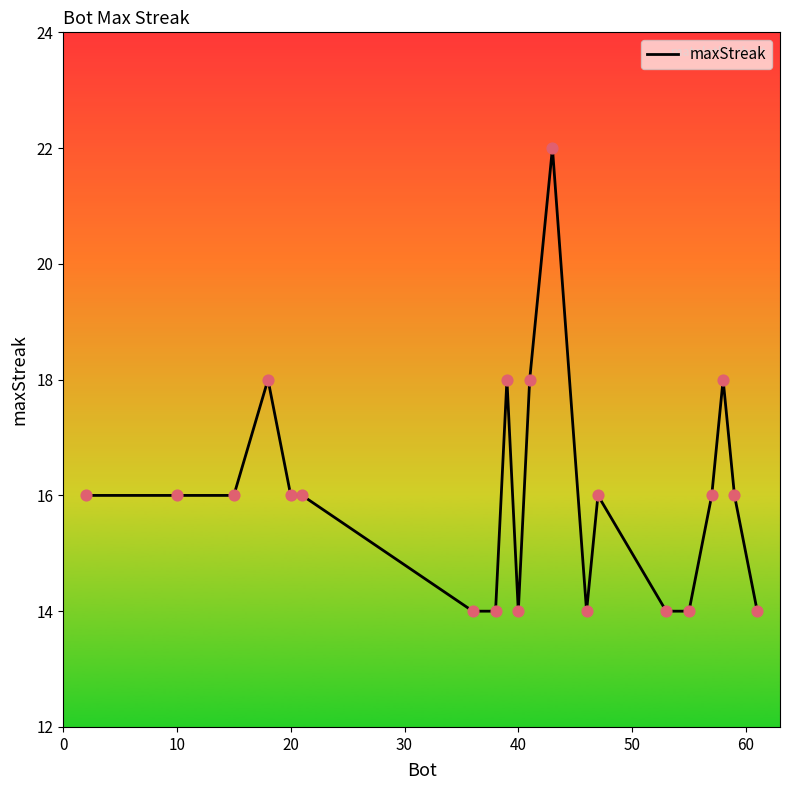

What is the smallest value displayed?

14